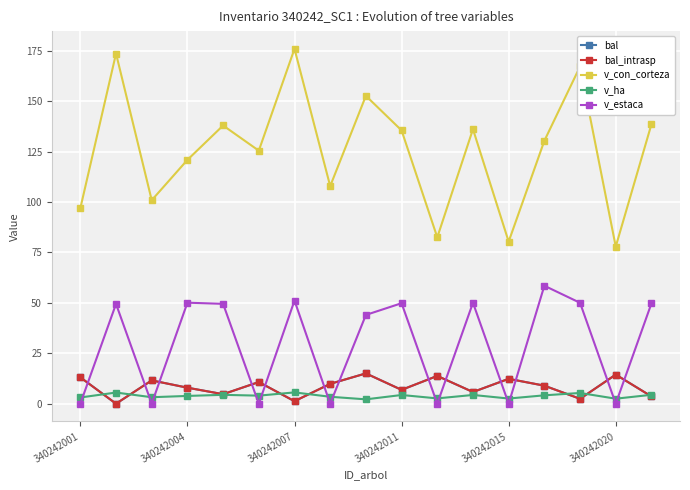

Rank the series by their maximum value, from highest to lowest.

v_con_corteza, v_estaca, bal, bal_intrasp, v_ha